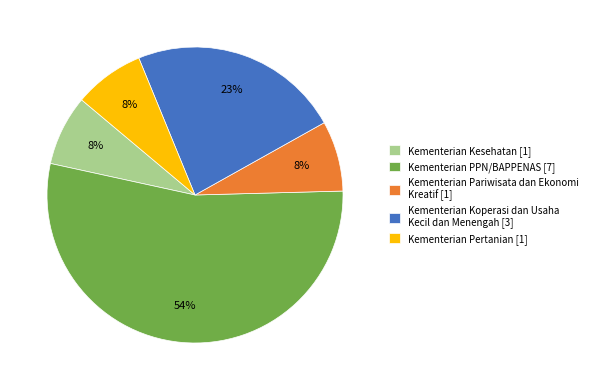

Do Kementerian Pariwisata dan Ekonomi Kreatif and Kementerian Koperasi dan Usaha Kecil dan Menengah together represent more than half of the pie?

No